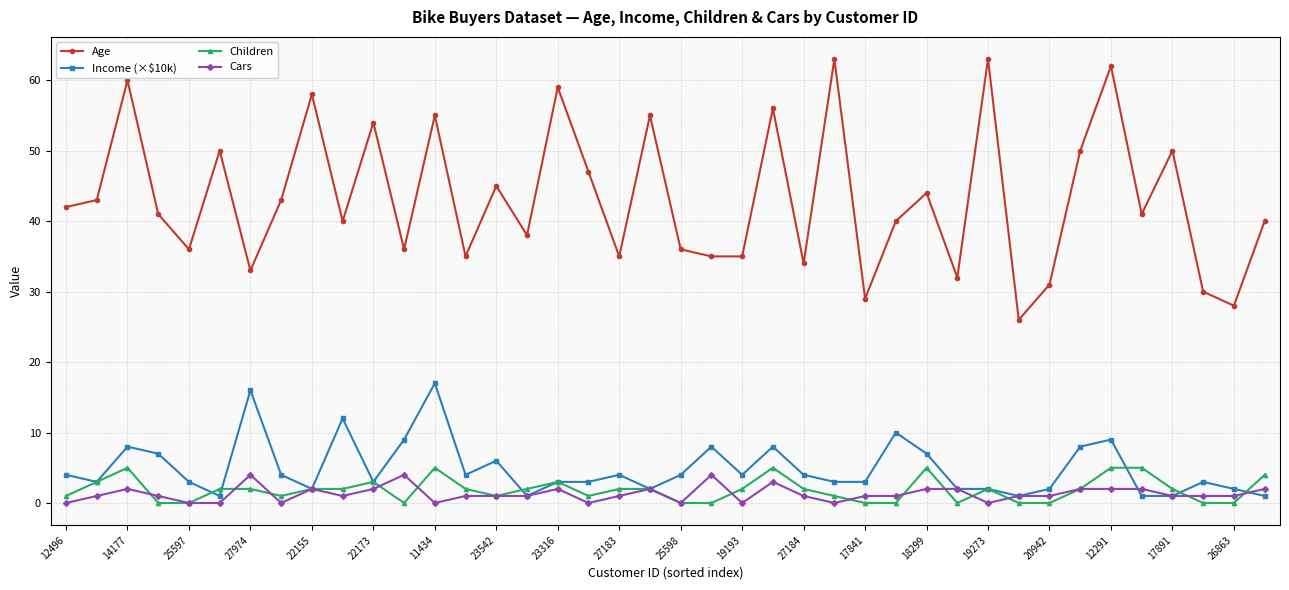

Which series has the widest spread of values?

Age